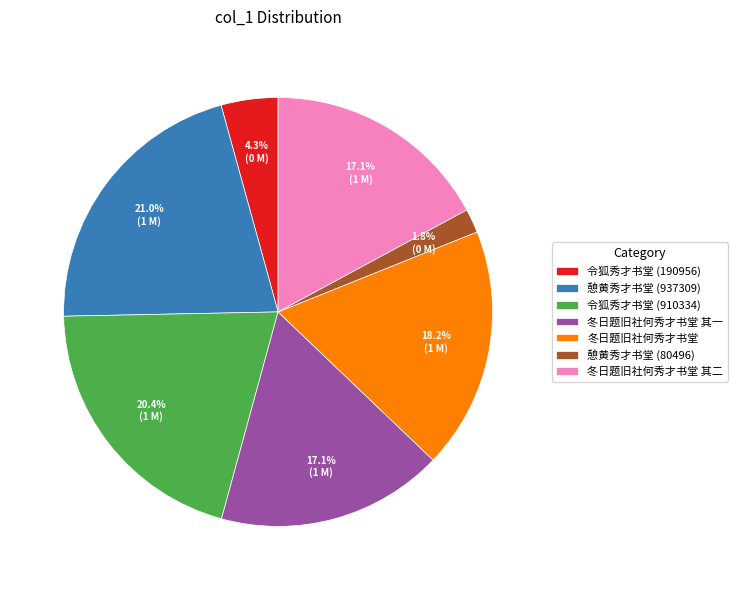

To the nearest percent, what is the difference between the largest and smallest slice percentages?

19%